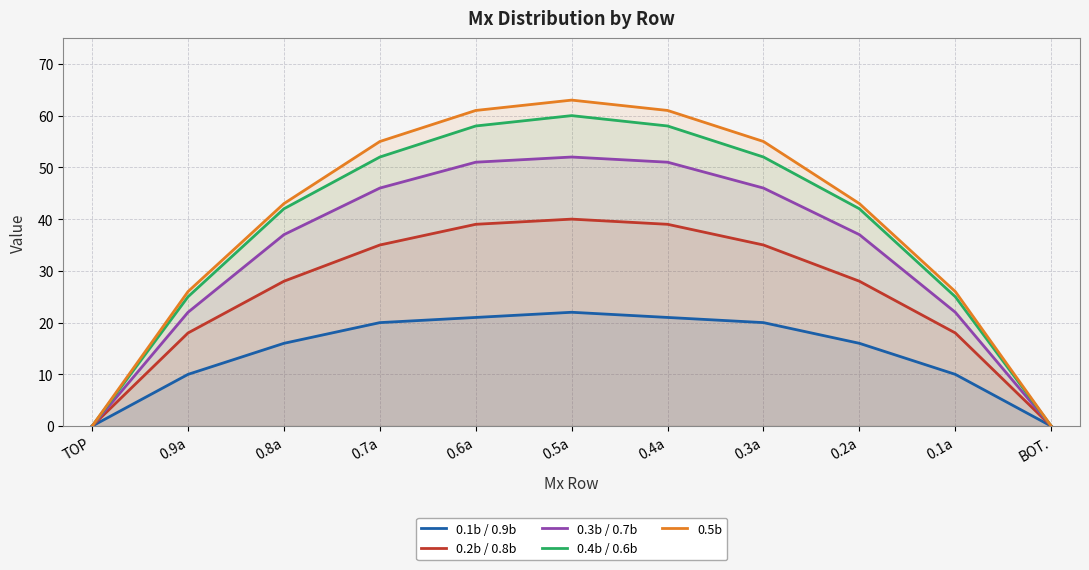

How many values in the 0.4b / 0.6b series are below 42?

4